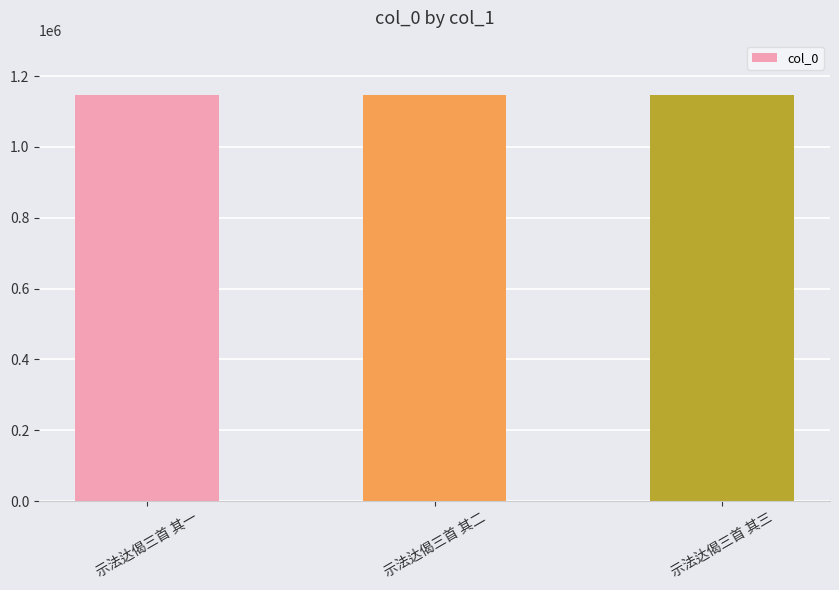

Approximately how many times larger is the value at 示法达偈三首 其二 compared to 示法达偈三首 其一?

1.0